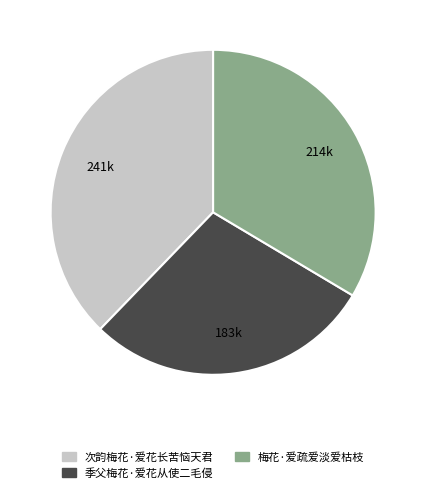

Which category has the biggest portion of the pie?

次韵梅花·爱花长苦恼天君